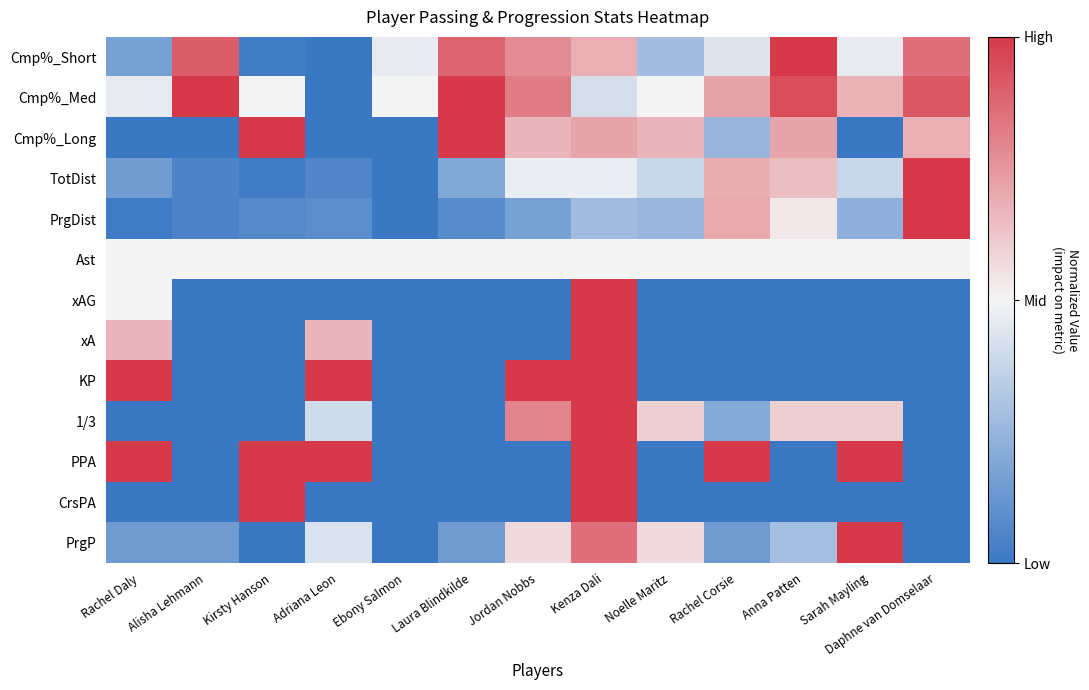

At how many categories does at least one series exceed 0?

13